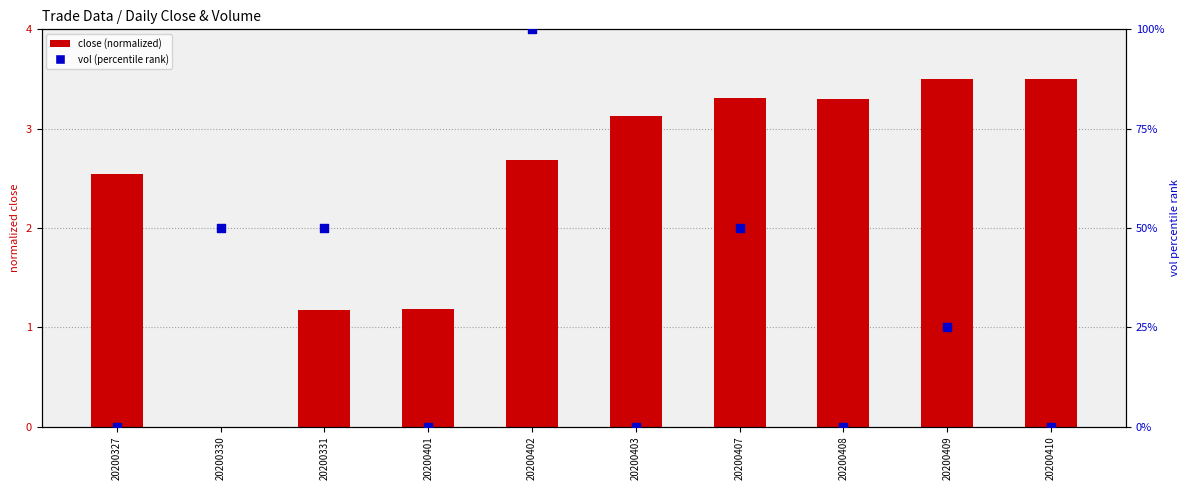

Which series has the widest spread of Y values?

vol (percentile rank)